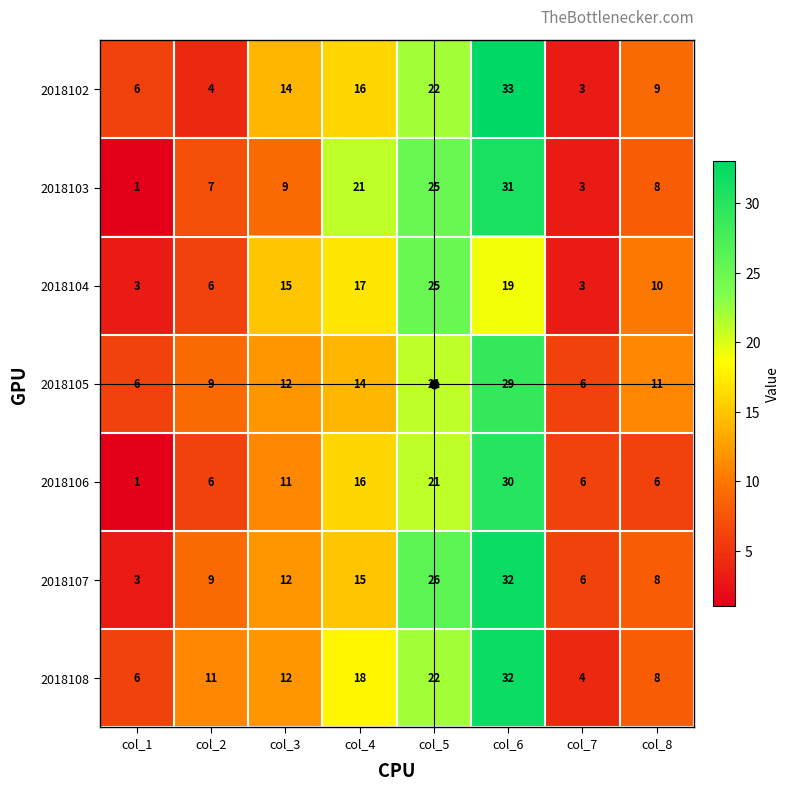

How many distinct data groups are displayed?

7